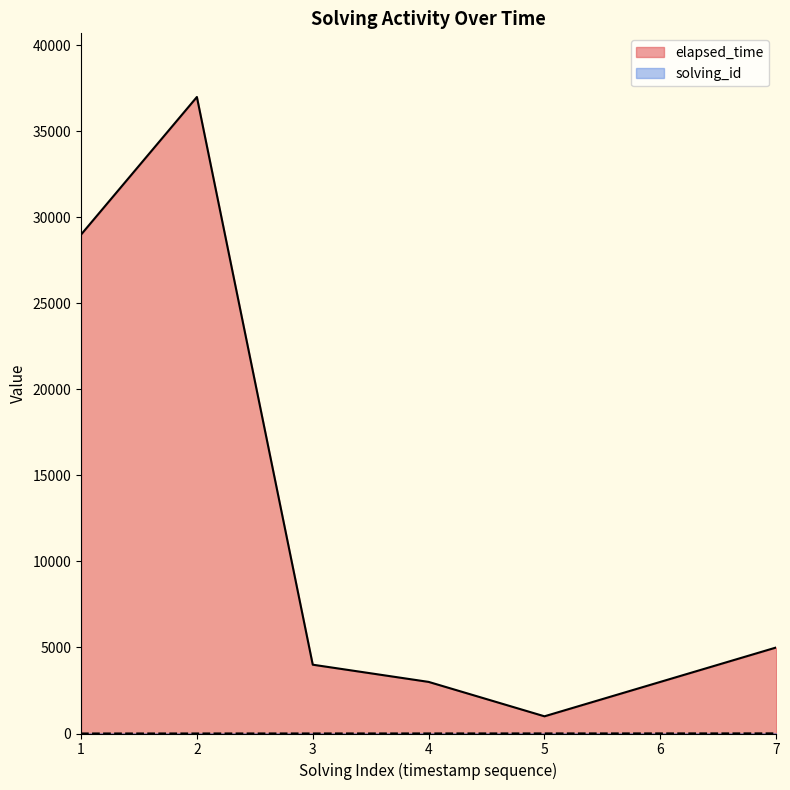

Where is the first local minimum for elapsed_time?

5